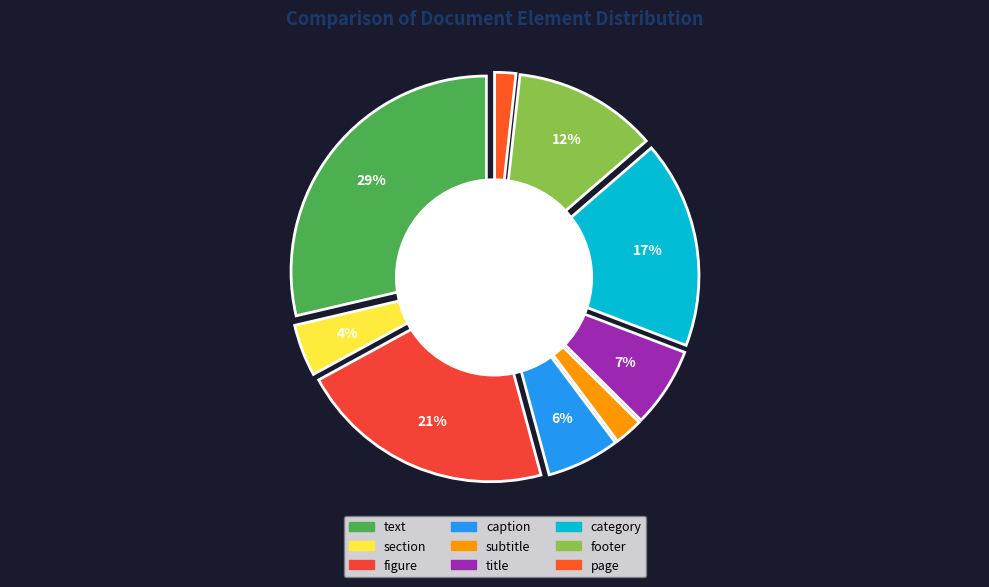

Count the number of slices in the pie.

9